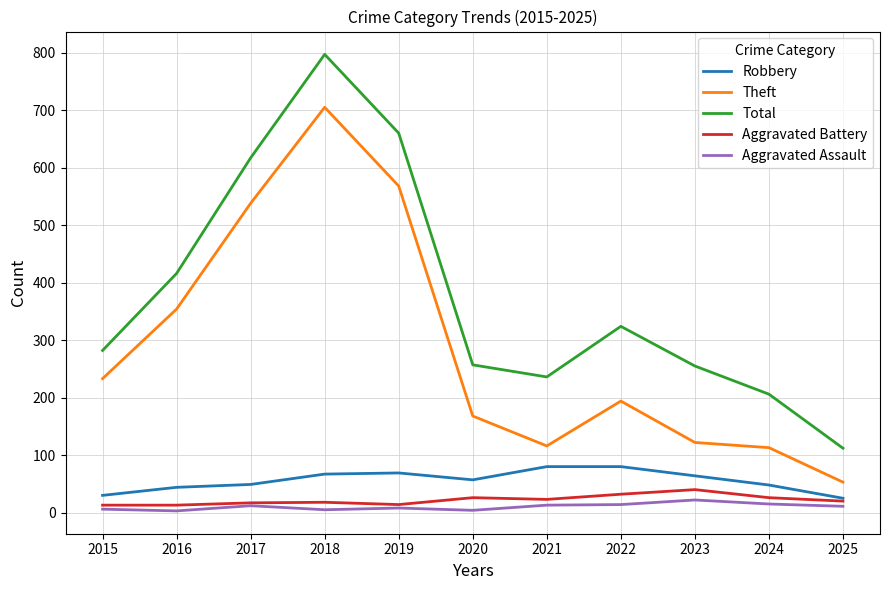

In Aggravated Assault, how many points are lower than both neighbors (excluding endpoints)?

3